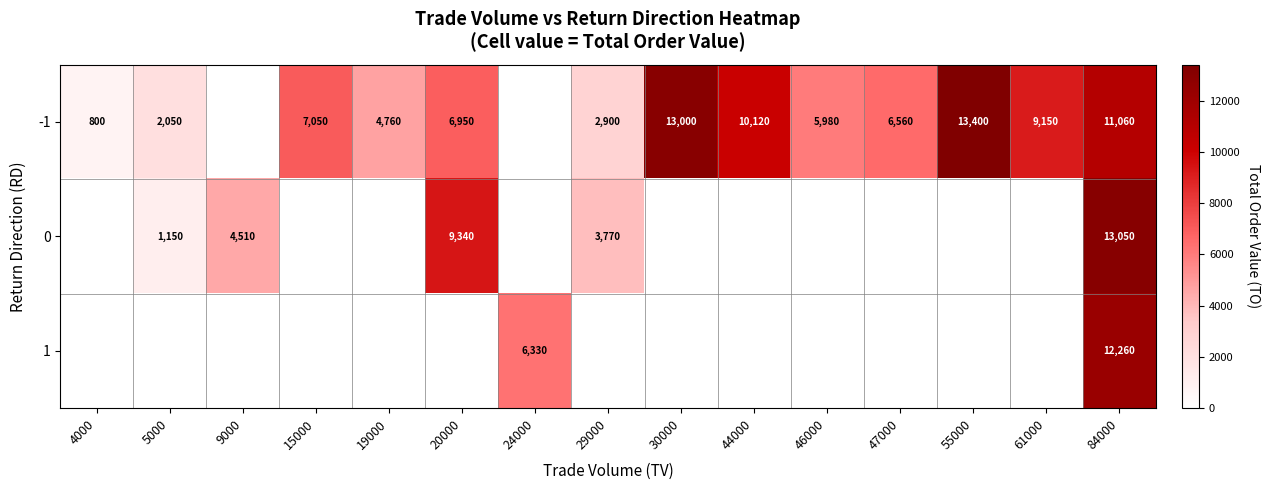

Is it true that 1 equals 6330 at 24000?

True